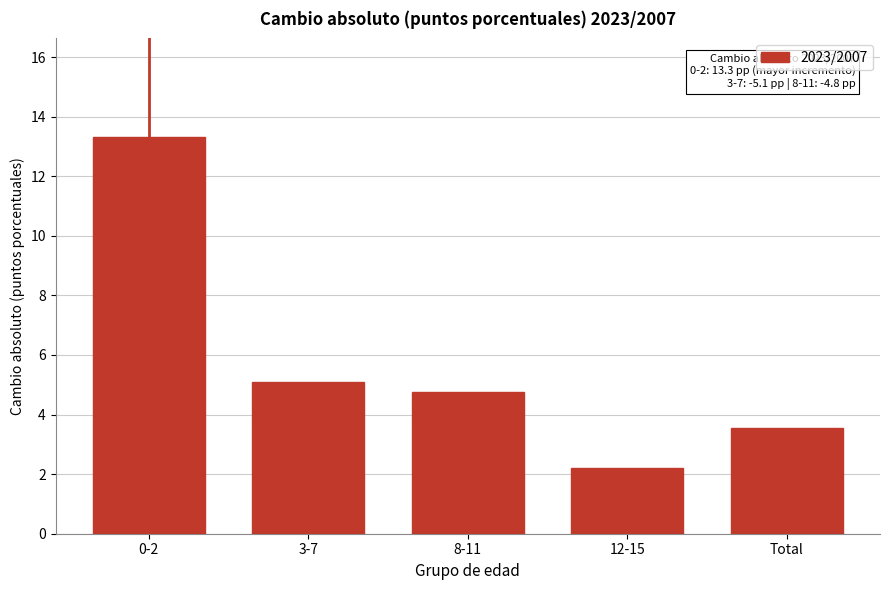

Reading left to right, what are all the values shown in this chart?

13.3	5.1	4.8	2.2	3.5